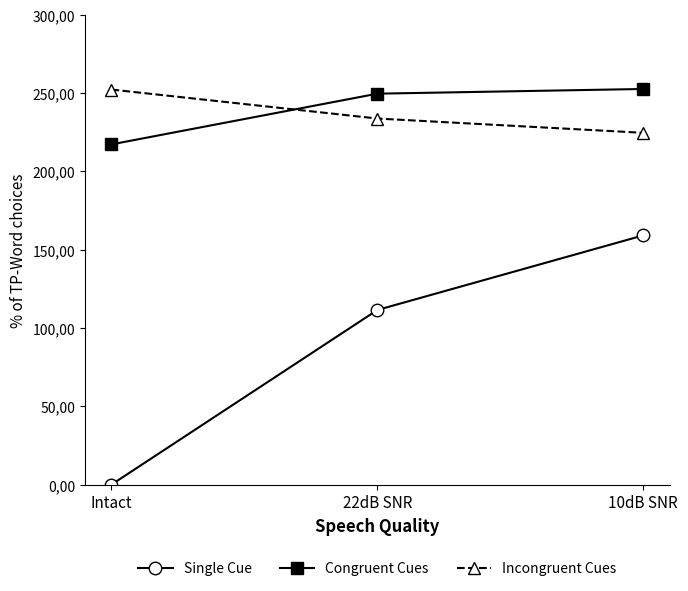

Is the value of Incongruent Cues at 10dB SNR greater than the value of Congruent Cues at Intact?

Yes